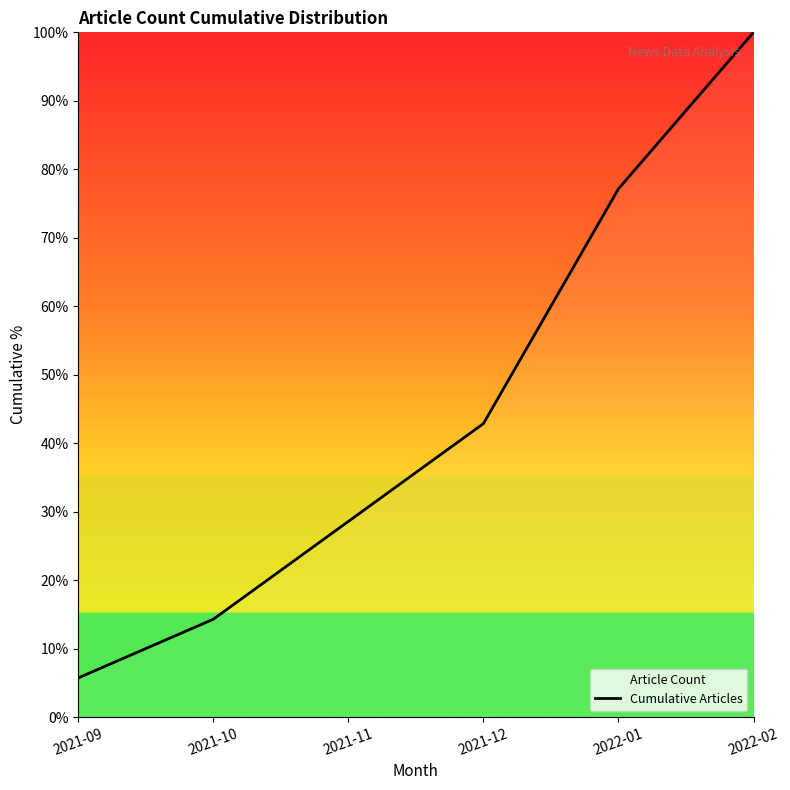

Count the number of data series in this chart.

1